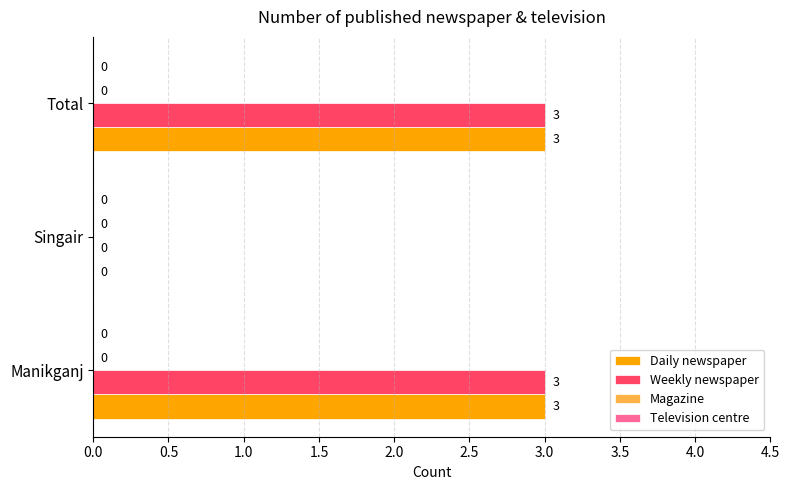

What is the sum of all Daily newspaper values?

6